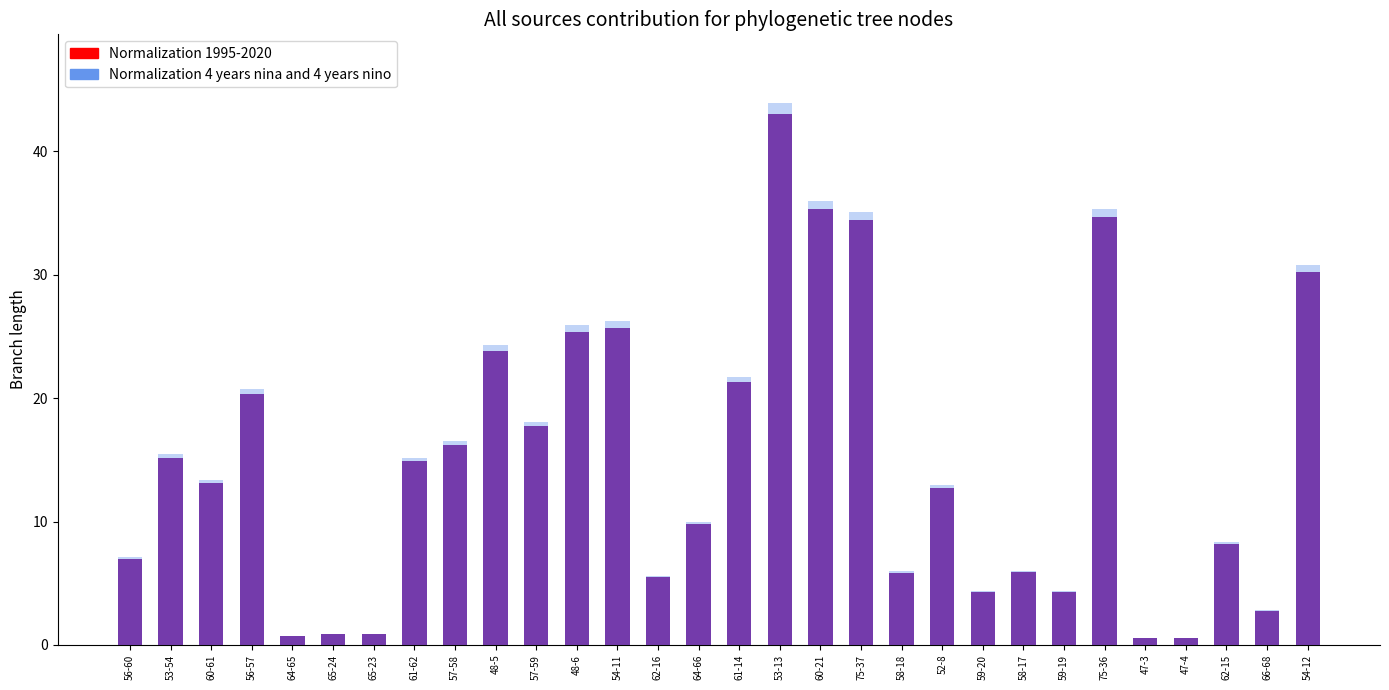

At which category is the sum across all series the highest?

53-13